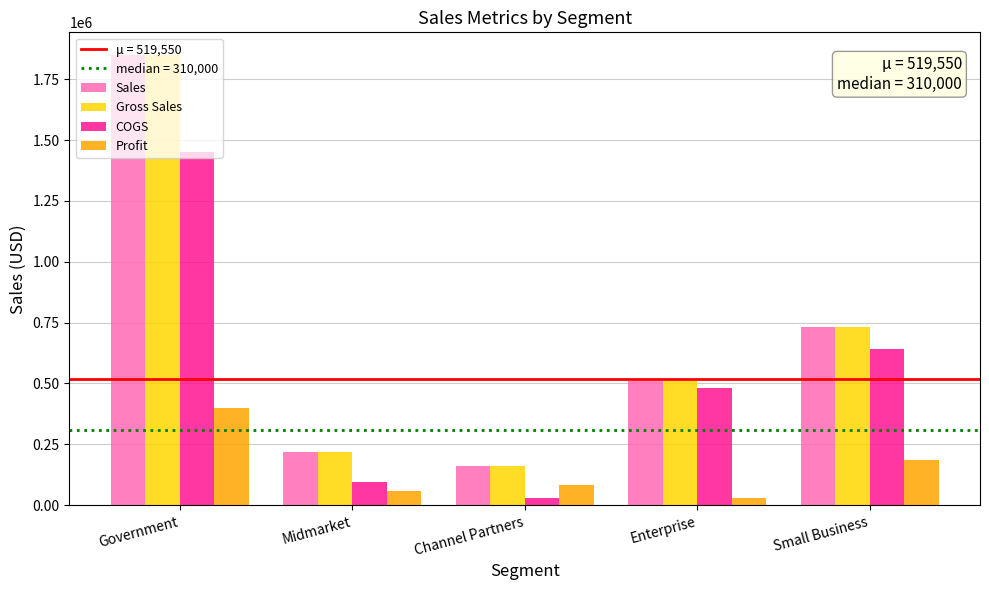

Between Midmarket and Enterprise, which series saw the biggest shift?

COGS